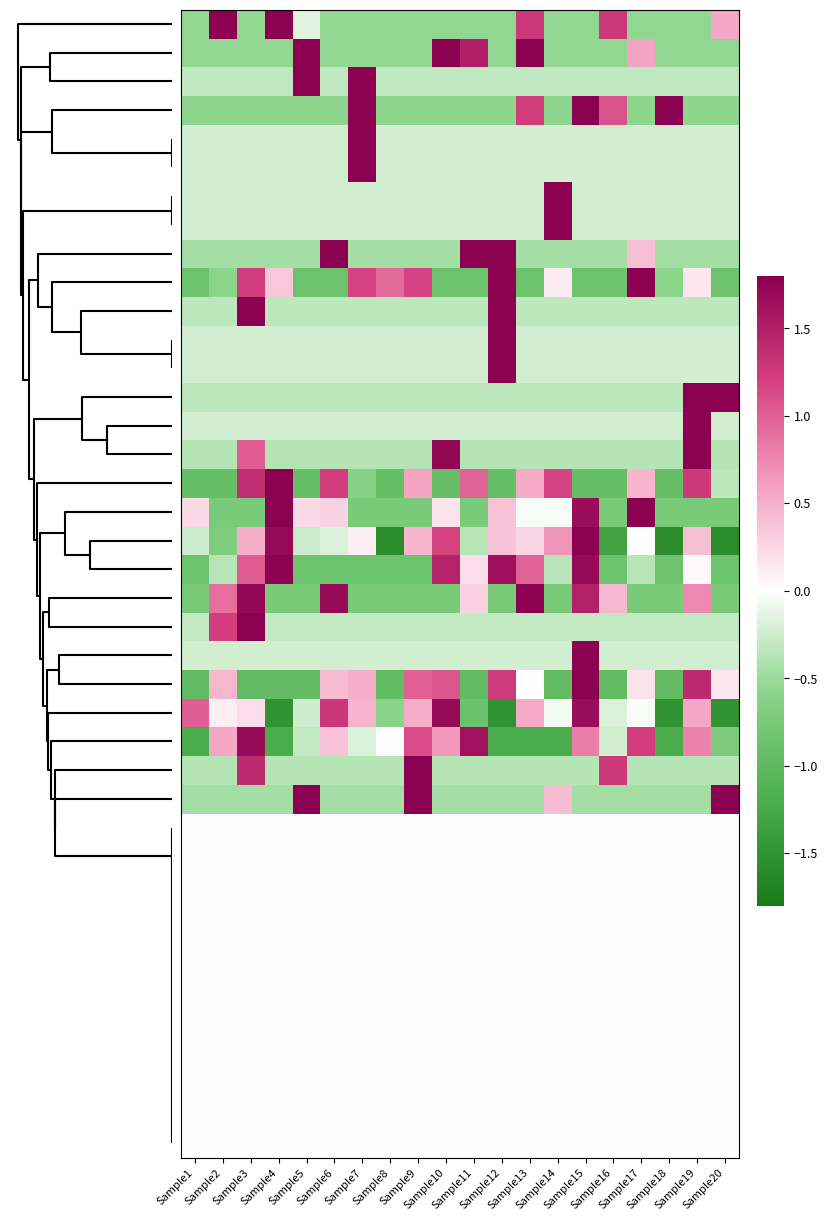

What is the minimum value shown in the chart?

-1.6